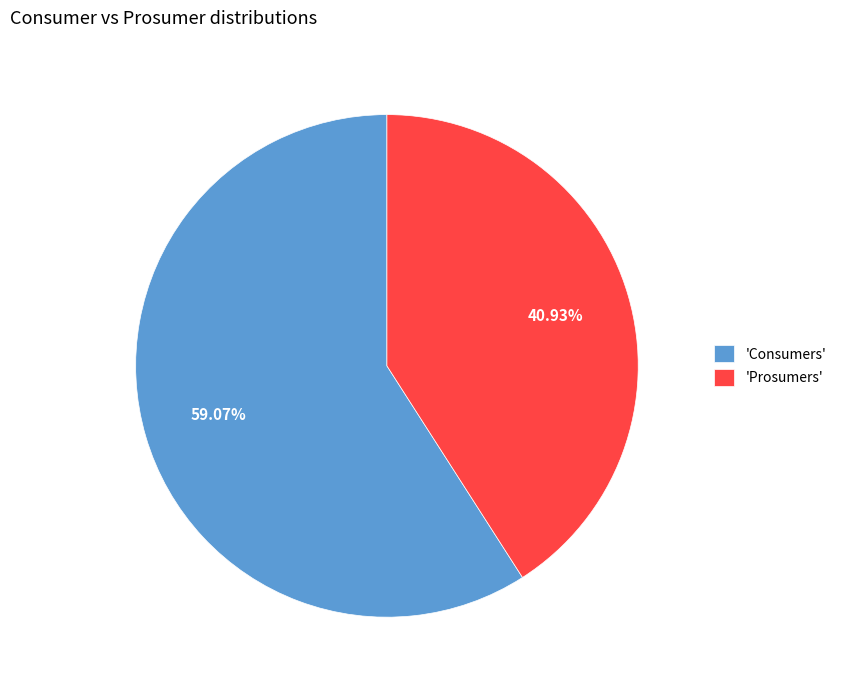

Which category has the smallest portion of the pie?

'Prosumers'